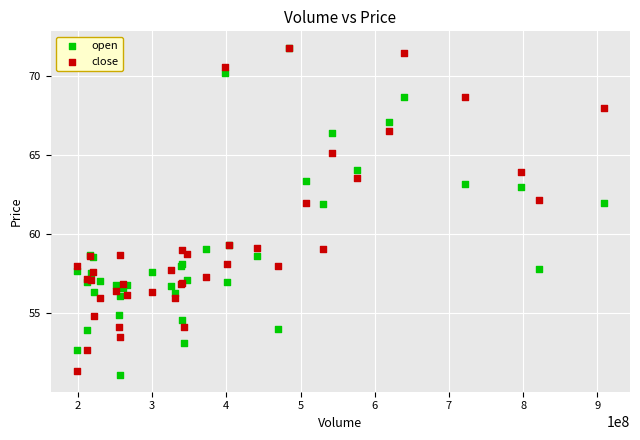

Which series contains the lowest Y value?

open